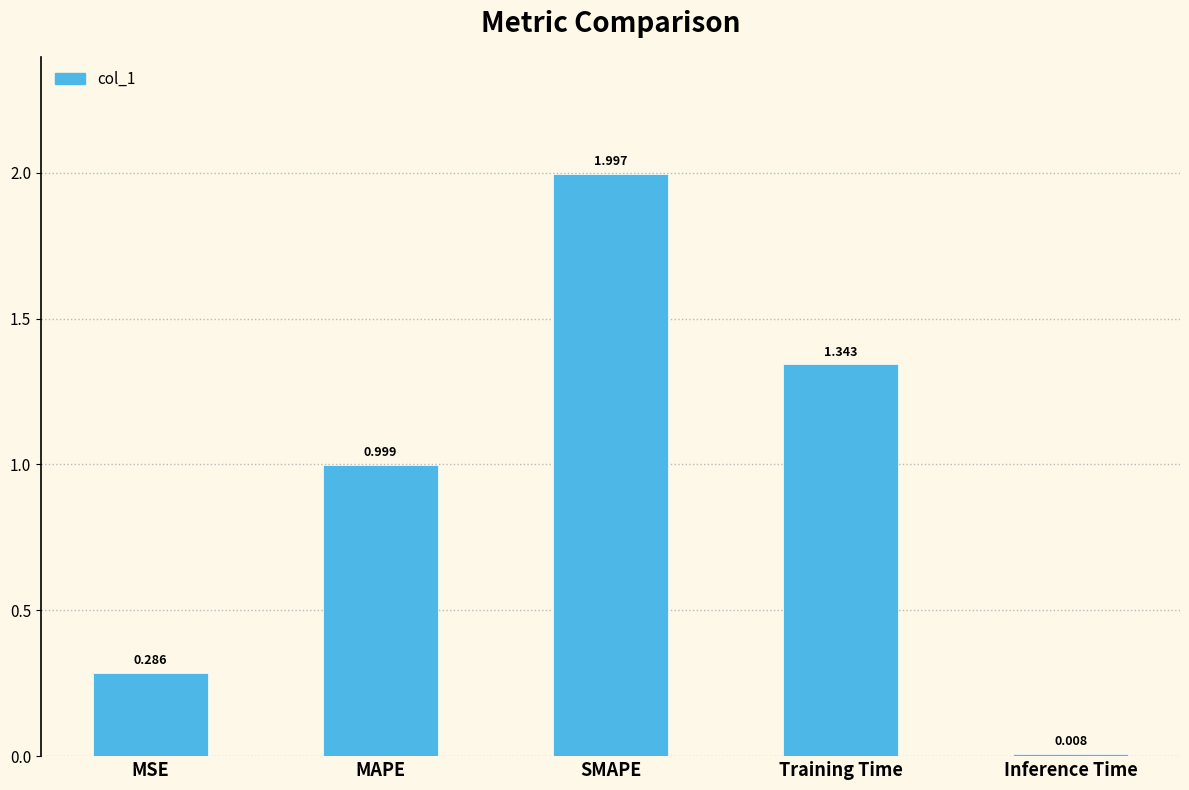

List the labels in order of value, smallest first.

Inference Time, MSE, MAPE, Training Time, SMAPE